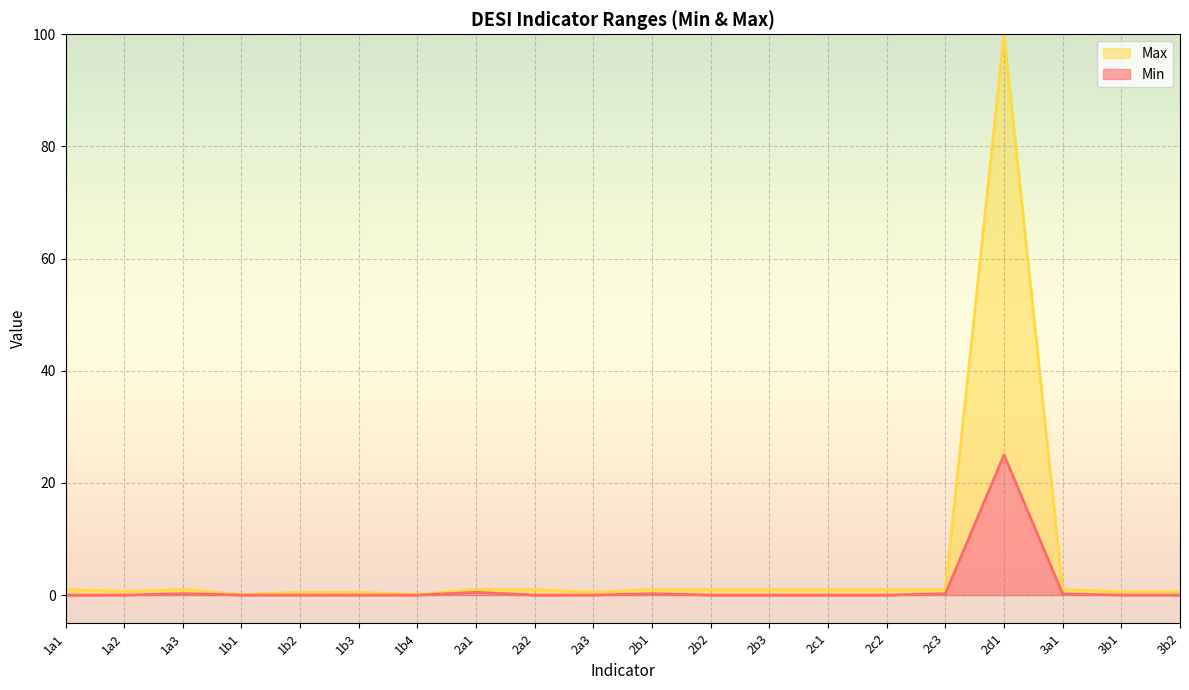

Rank the series by their average value, from highest to lowest.

Max, Min